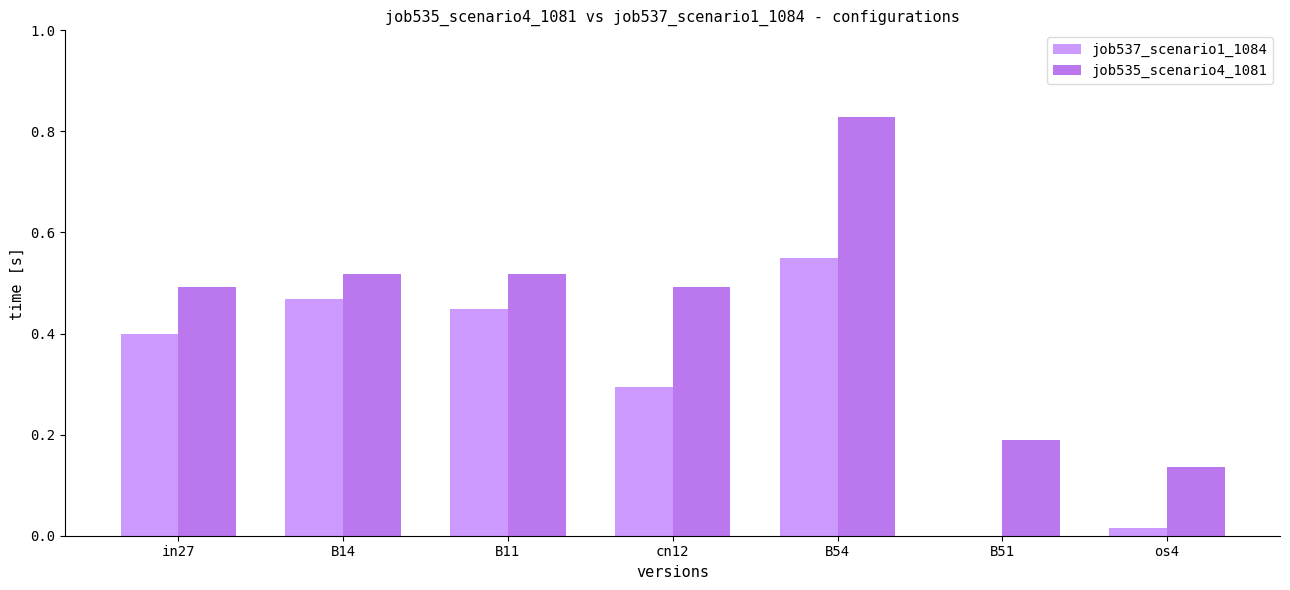

Is it true that job535_scenario4_1081 equals 0.5 at cn12?

True